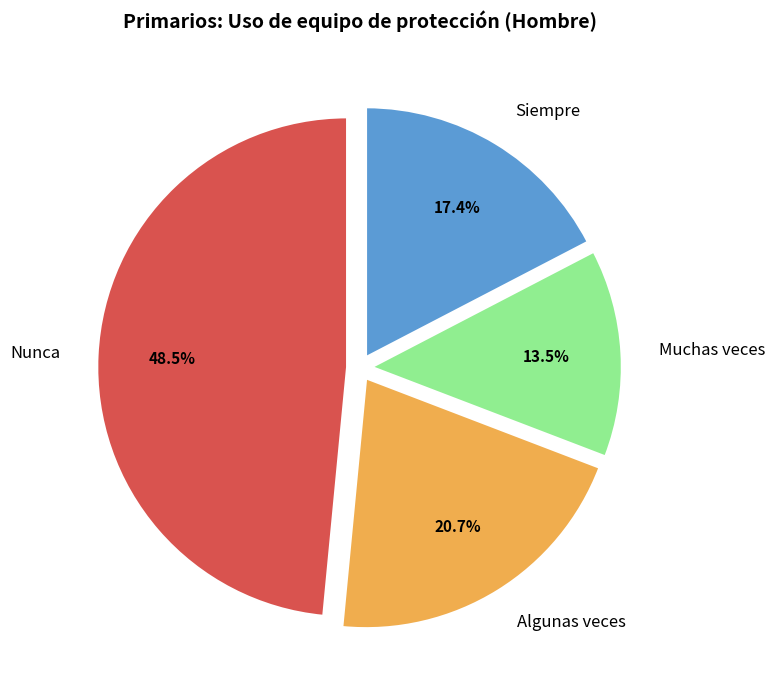

What is the ratio of the value at Nunca to the value at Algunas veces?

2.3